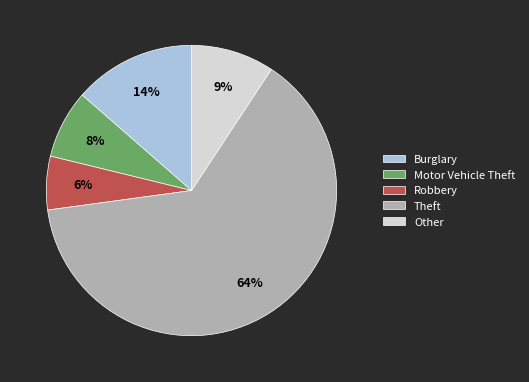

Is it true that Other is 23% of the pie?

False